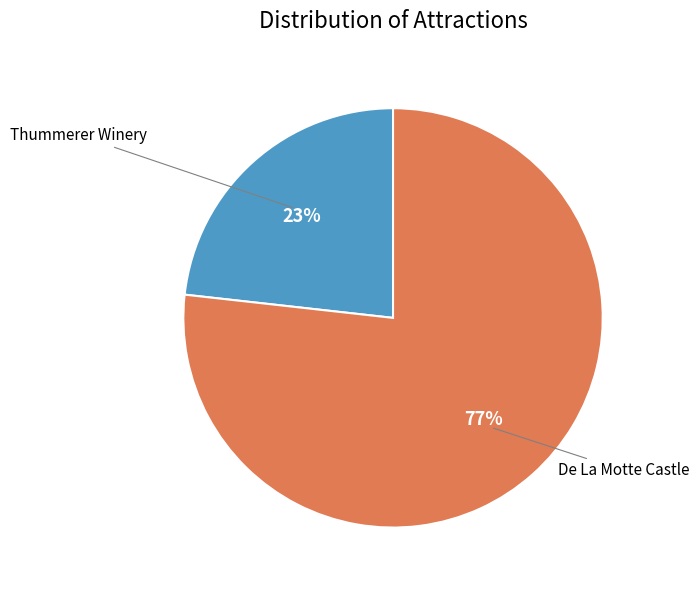

To the nearest percent, what is the average slice percentage?

50%